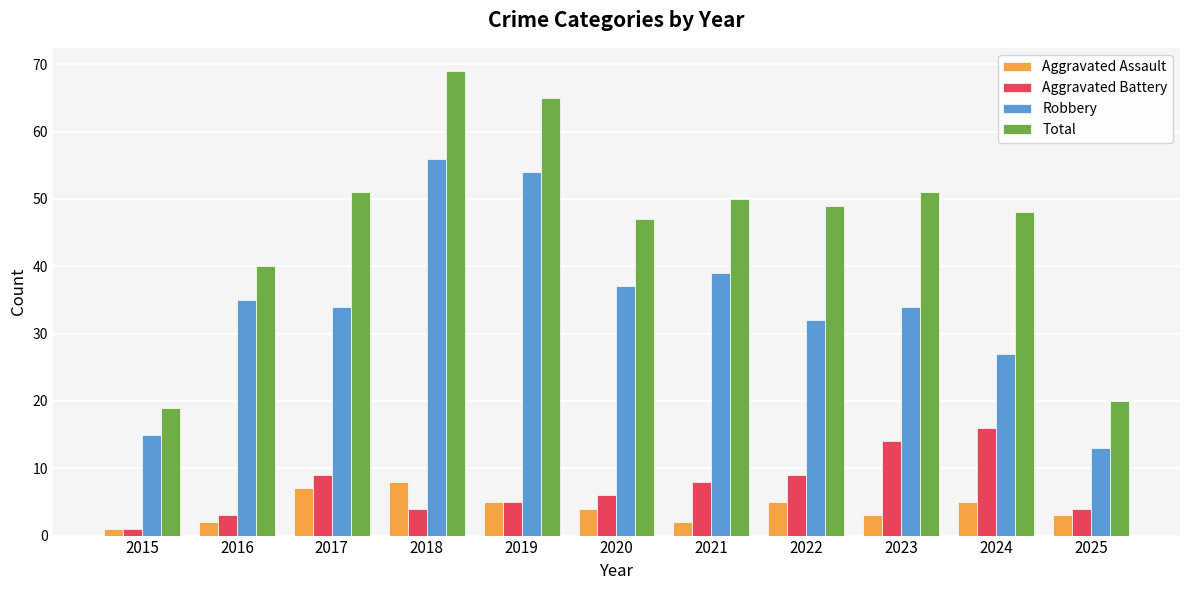

What is the difference between the highest and lowest values at 2022?

44